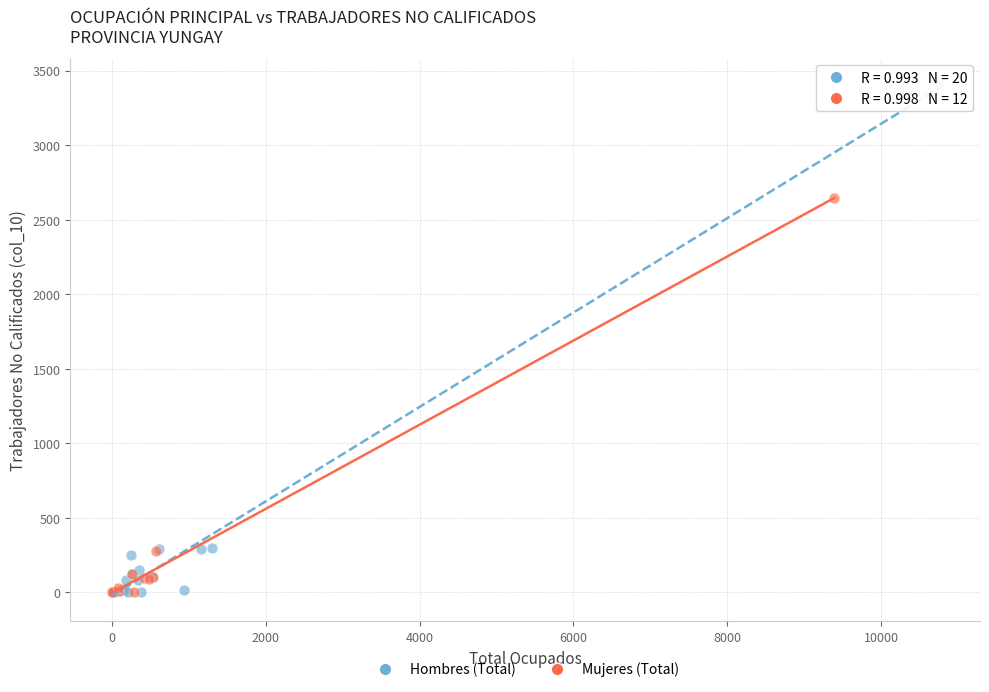

Which series reaches the maximum Y coordinate?

Hombres (Total)